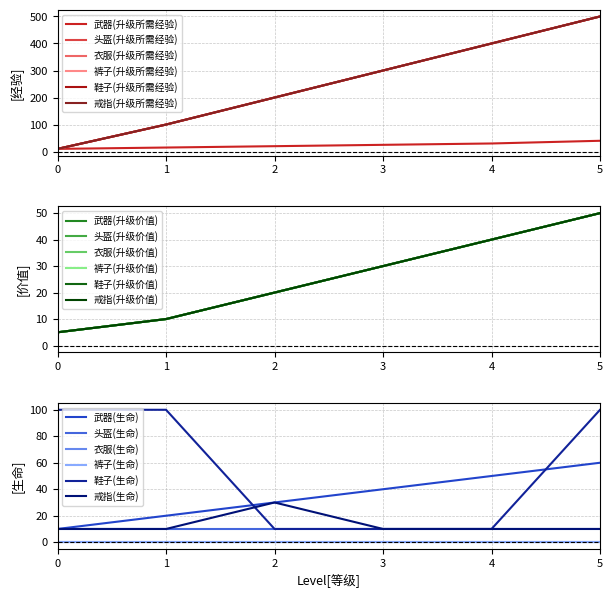

Which label corresponds to the largest value in the chart?

5